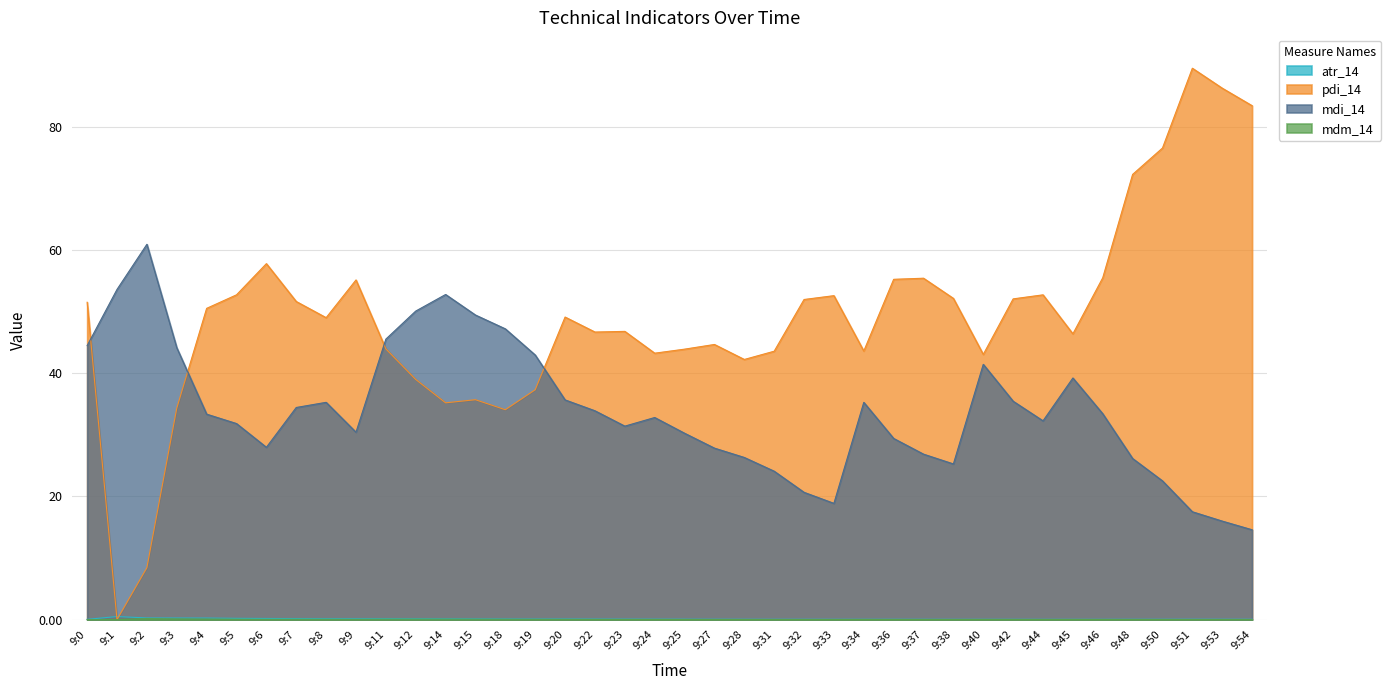

Is it true that pdi_14 equals 25.6 at 9:28?

False